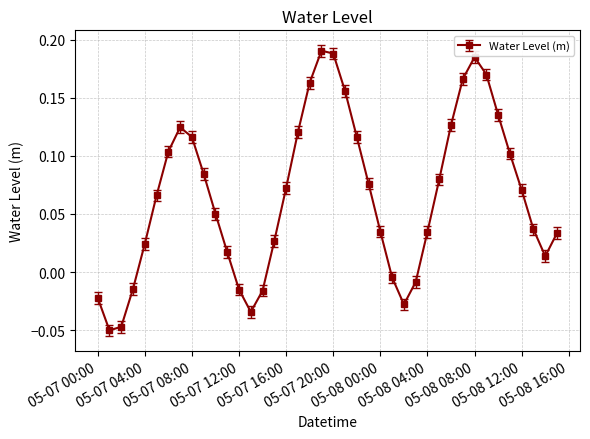

Does the chart have visible grid lines?

Yes